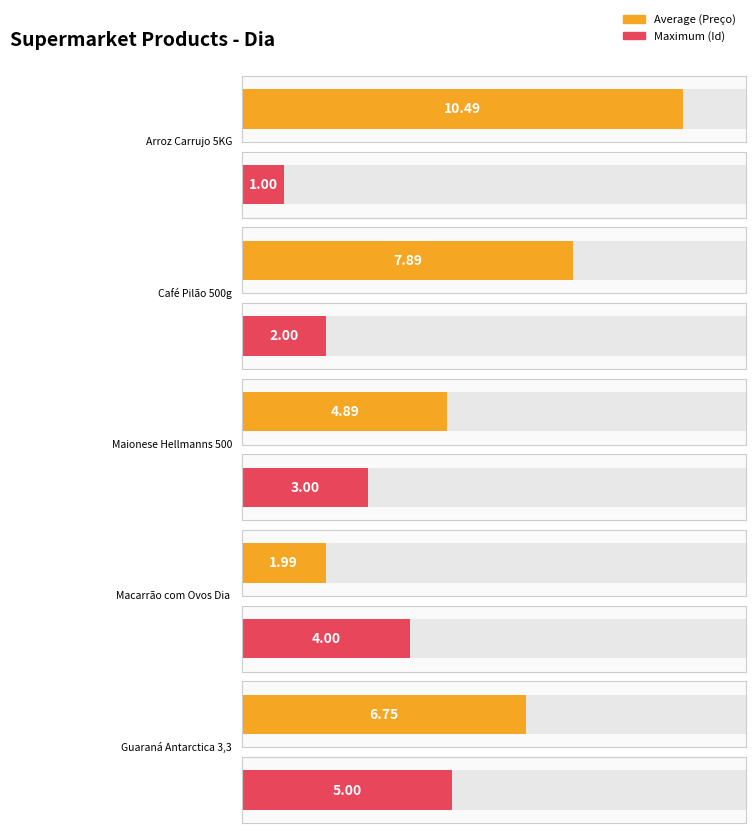

What position from the left is Macarrão com Ovos Dia 500g?

4